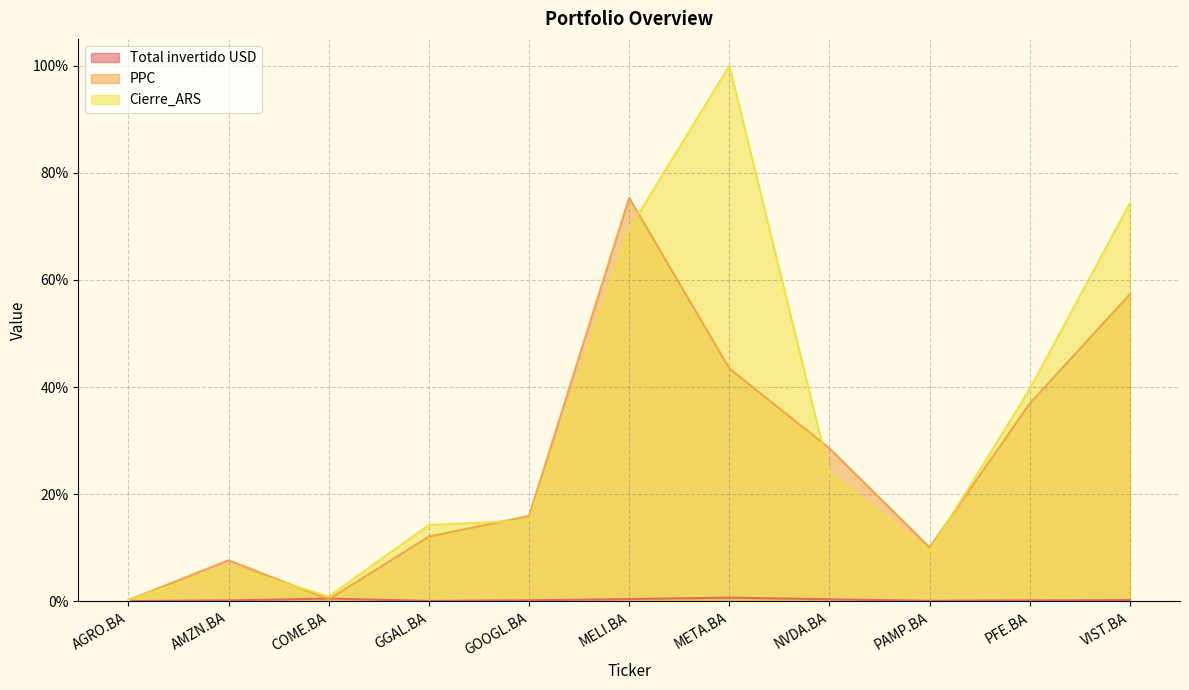

What is the value of the Cierre_ARS point at the 4th from the left?

14.3